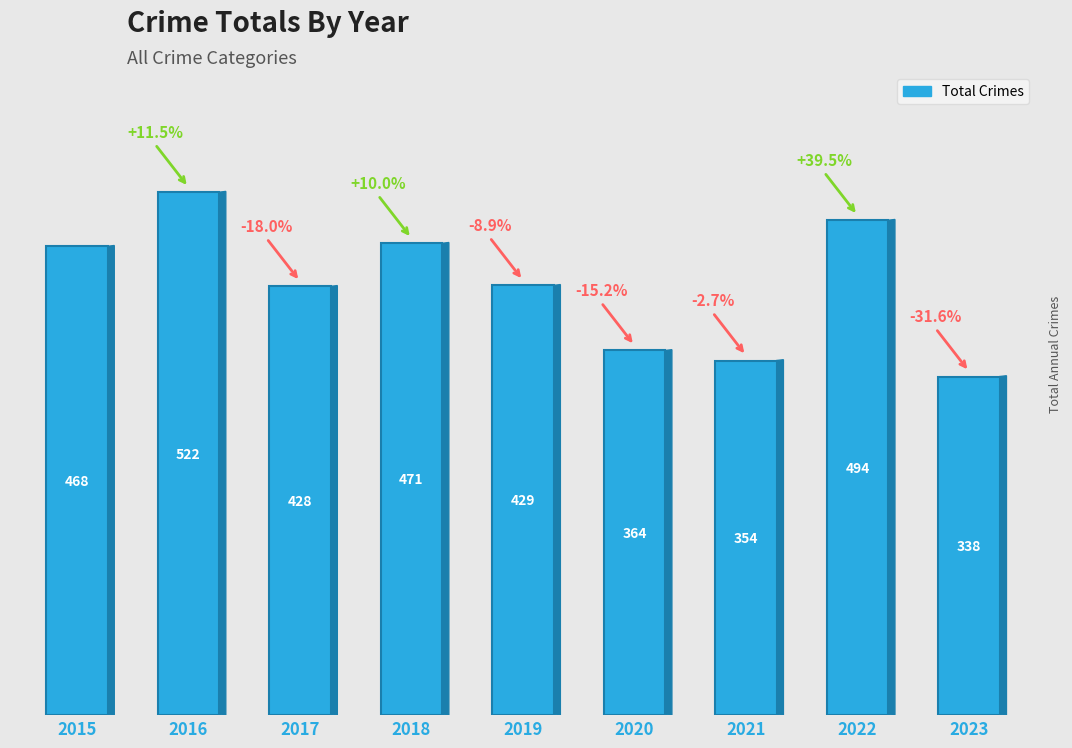

True or false: the data shows 671 at 2017.

False